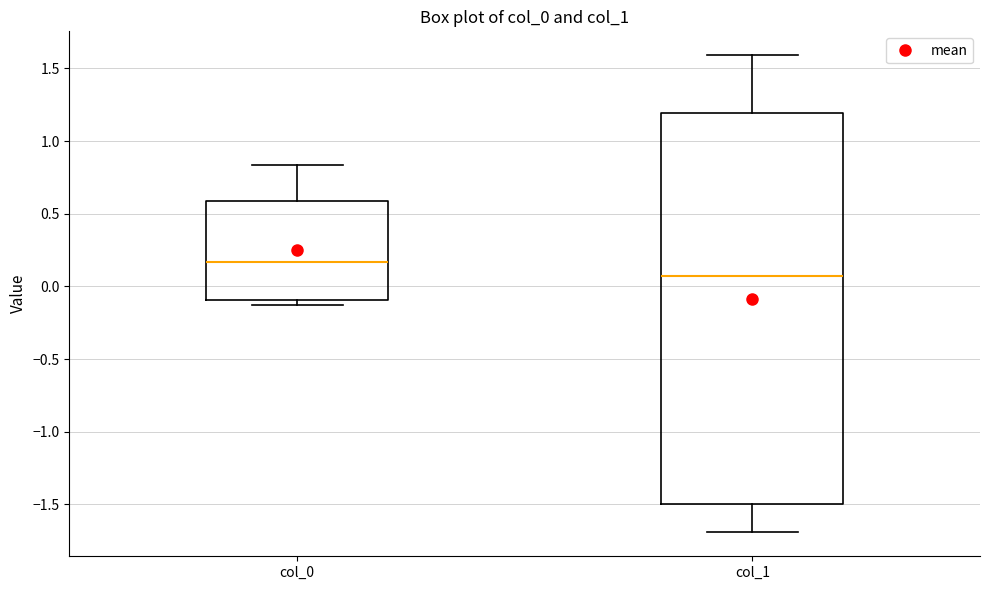

Where does the lower whisker of the box for col_1 end on the y-axis? The values are not printed on the chart, so give them approximately, as read against the axis.

-1.70